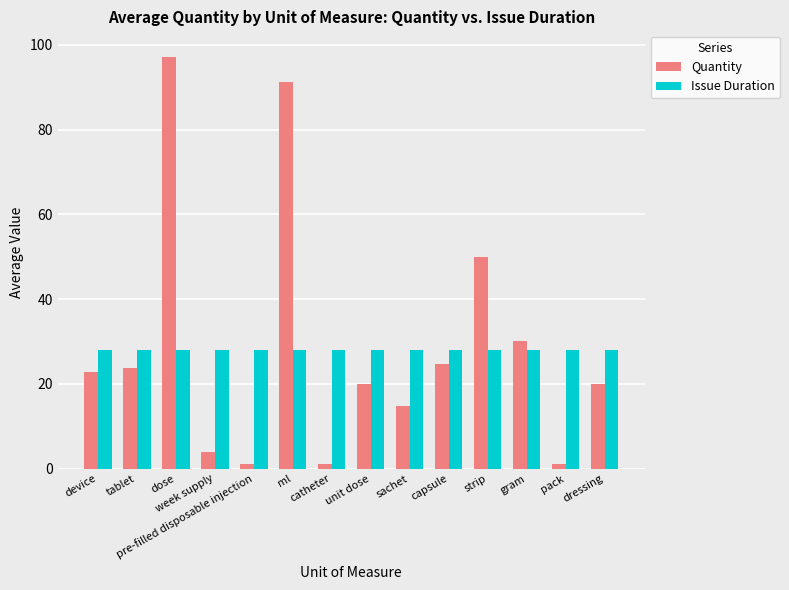

At which category is the sum across all series the highest?

dose